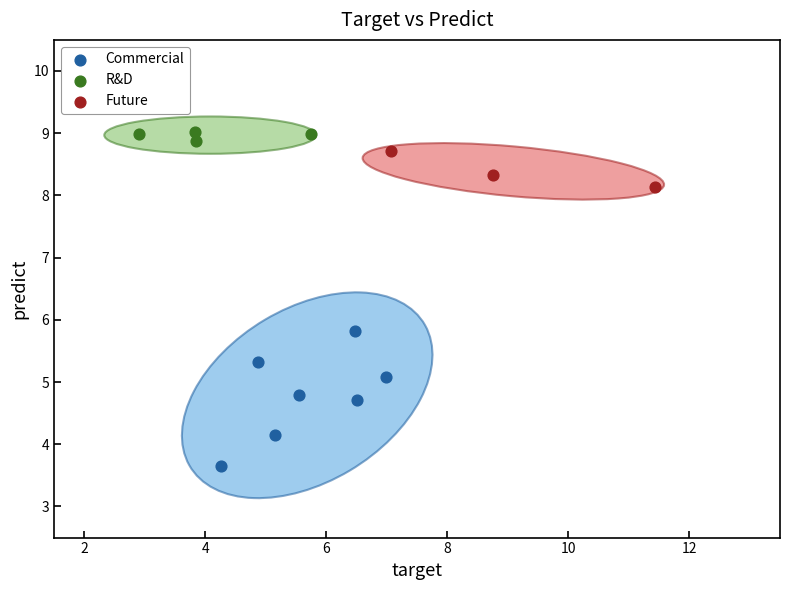

Which series has the widest spread of Y values?

Commercial